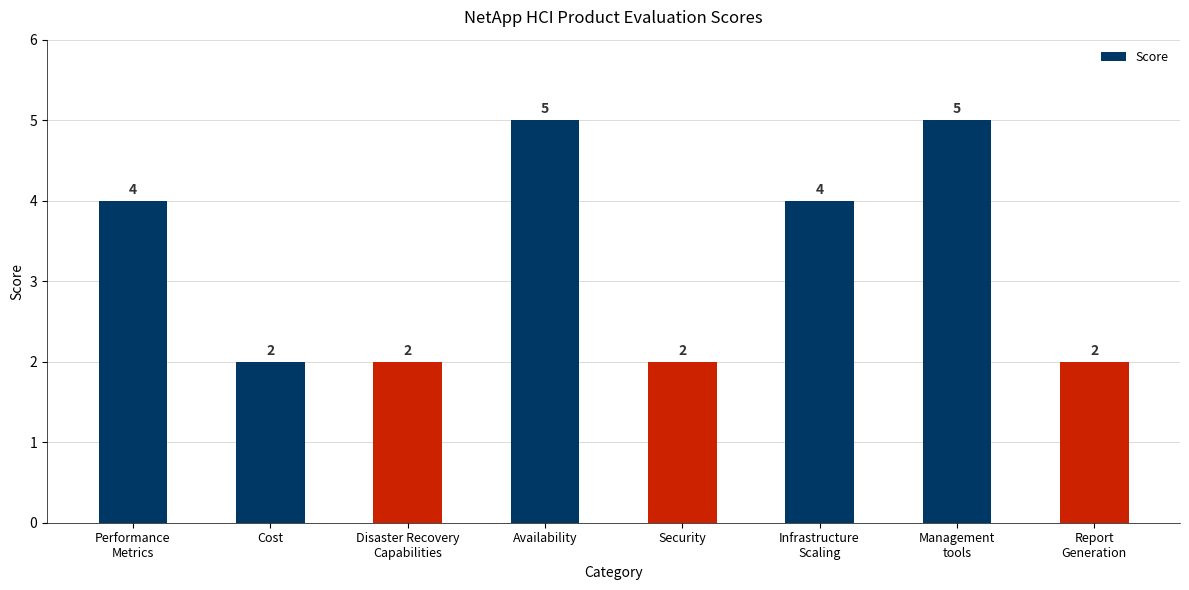

Reading right to left, extract all data points from this chart.

2	5	4	2	5	2	2	4